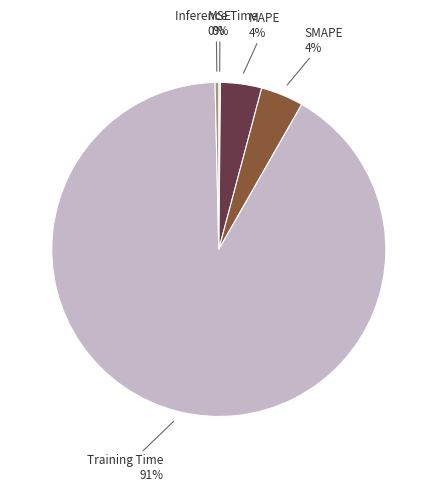

Is the sum of MAPE and SMAPE greater than half?

No